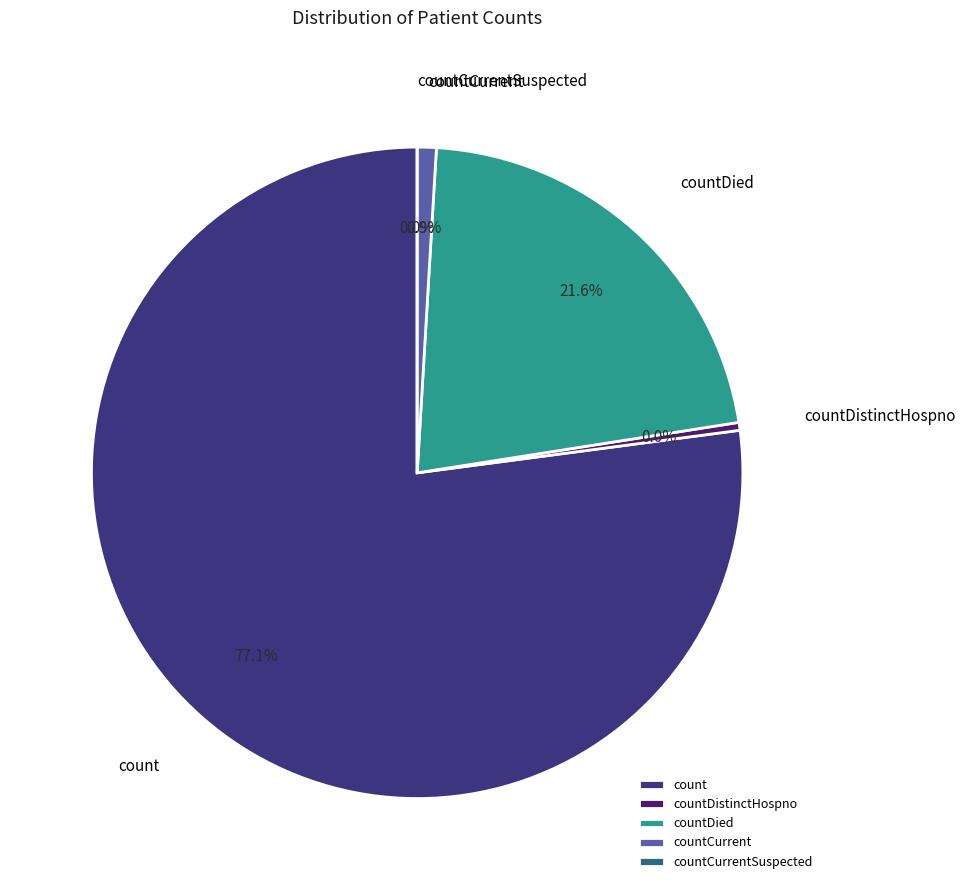

How many slices are in this pie chart?

5